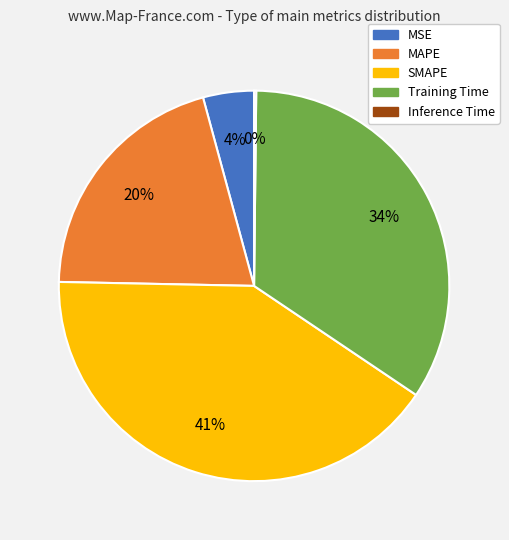

Which has a higher value, Training Time or MSE?

Training Time